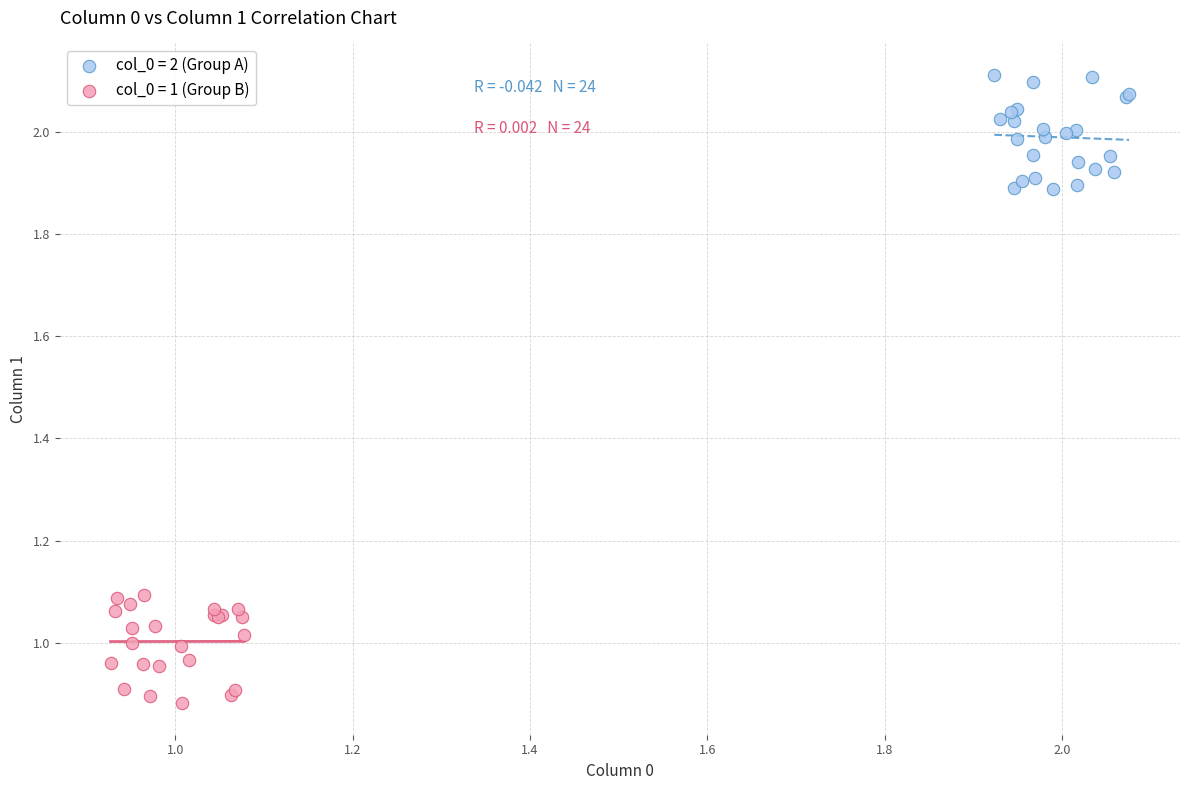

Which series reaches the minimum Y coordinate?

col_0 = 1 (Group B)